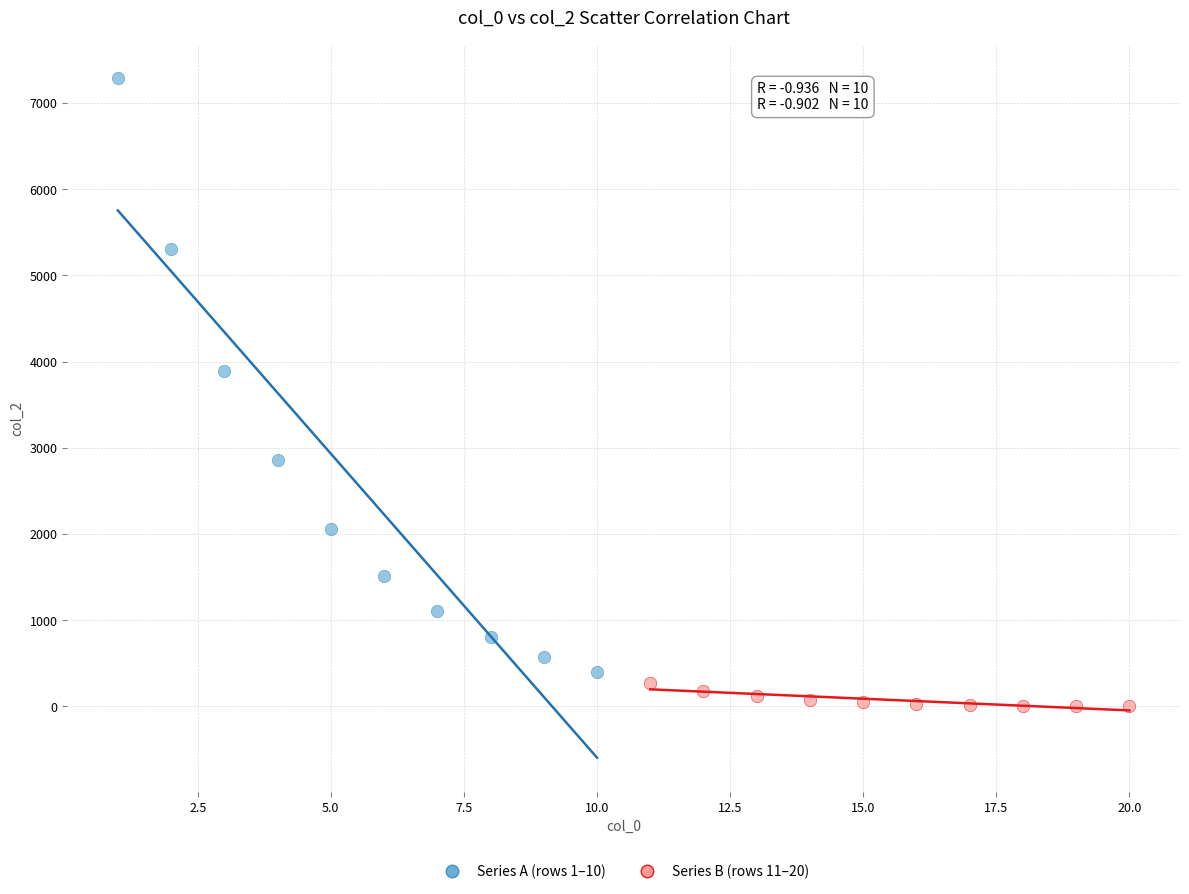

What are all the series names shown in the legend?

Series A (rows 1–10), Series B (rows 11–20)